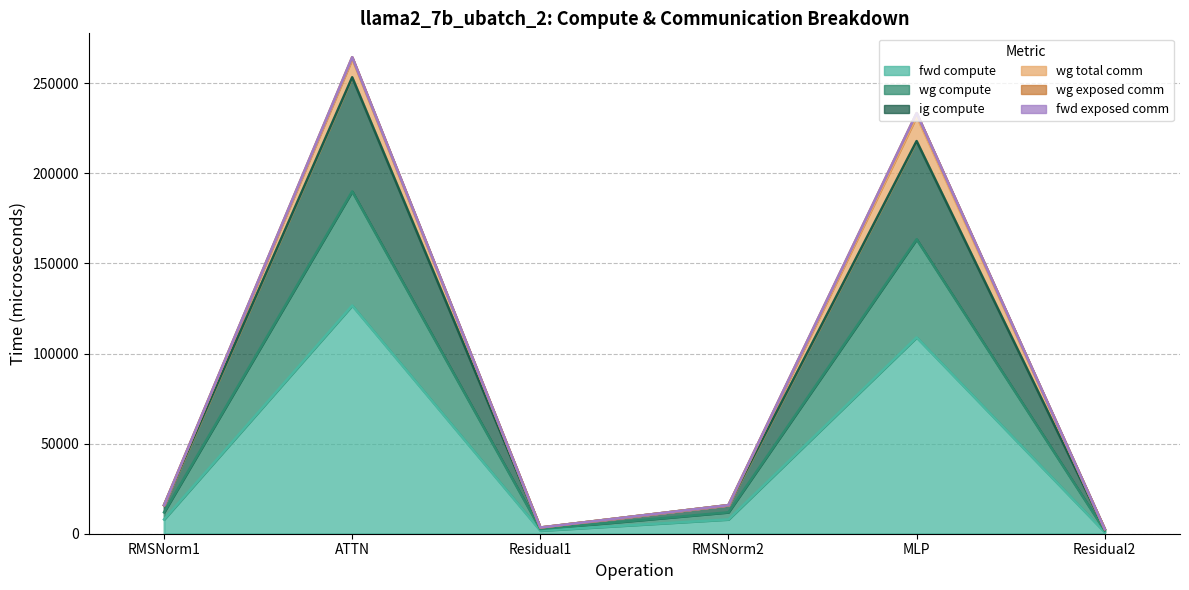

What is the sum of all fwd compute values?

254114.1